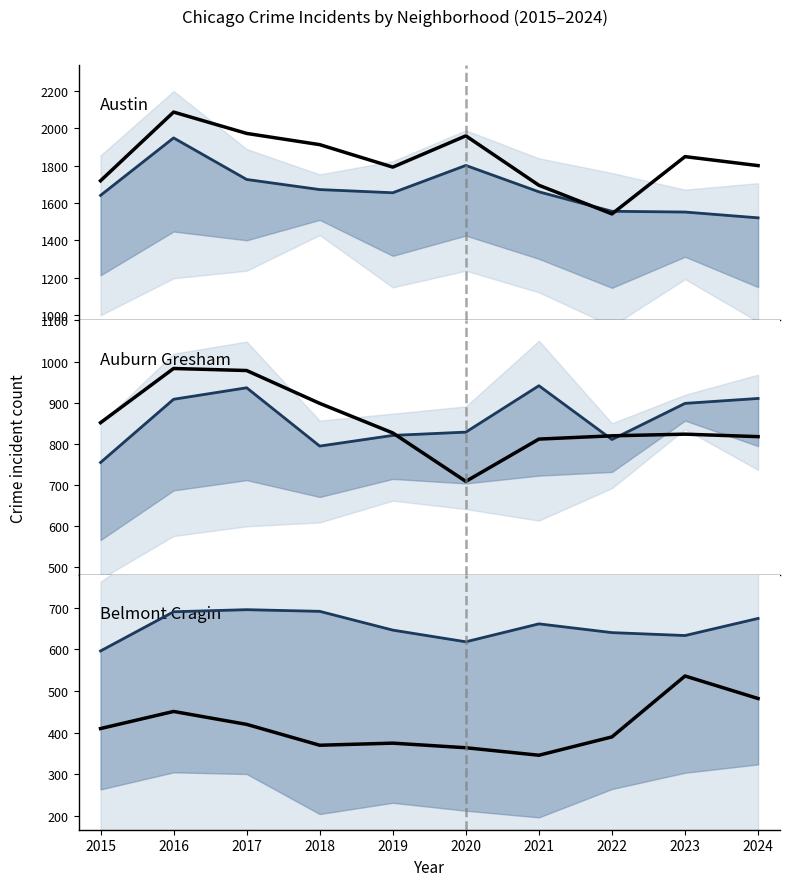

In Austin, how many points are lower than both neighbors (excluding endpoints)?

2